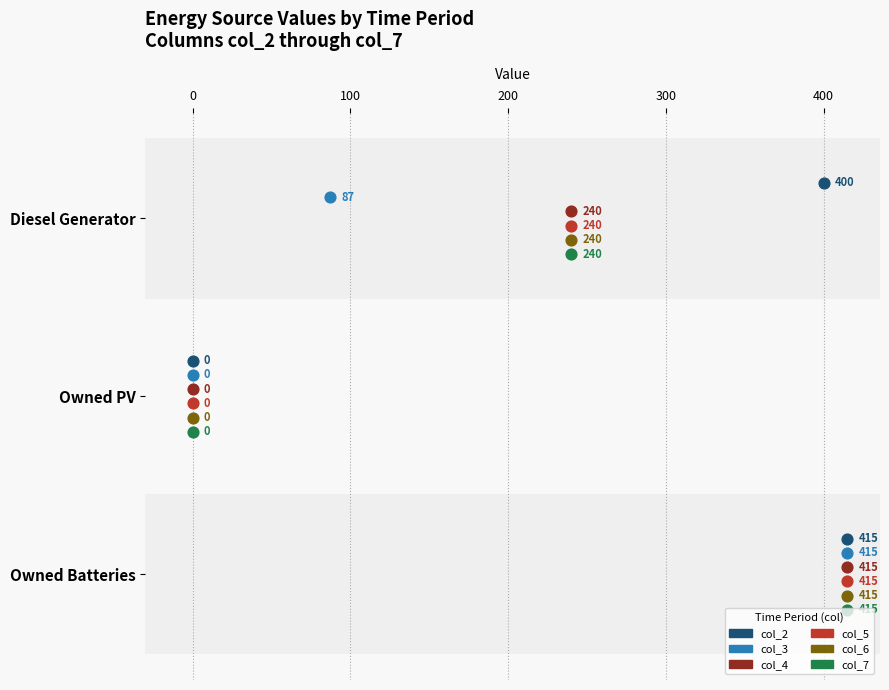

Which series contains the highest Y value?

col_7